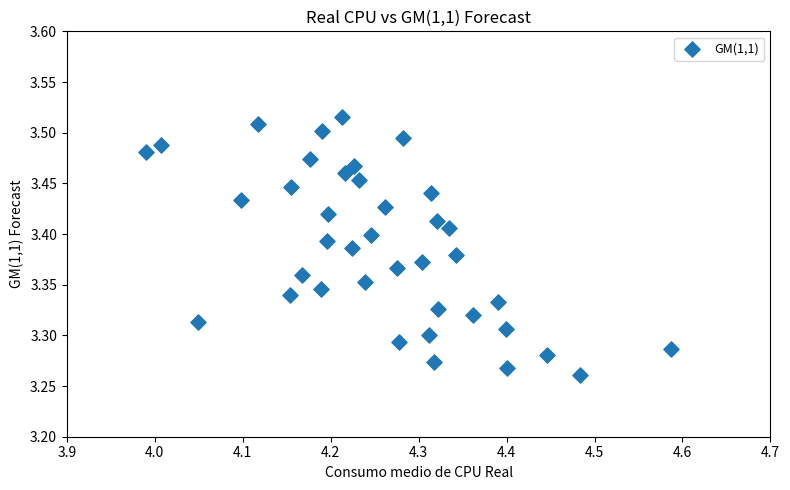

What is the range of X values (max minus min)?

0.6